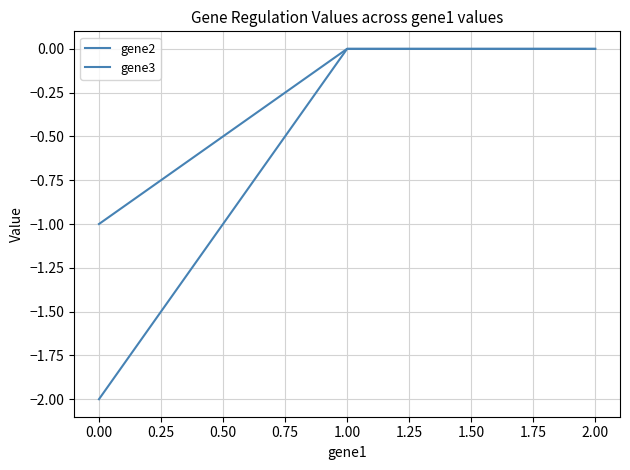

Is this an area chart (filled region under the line)?

No